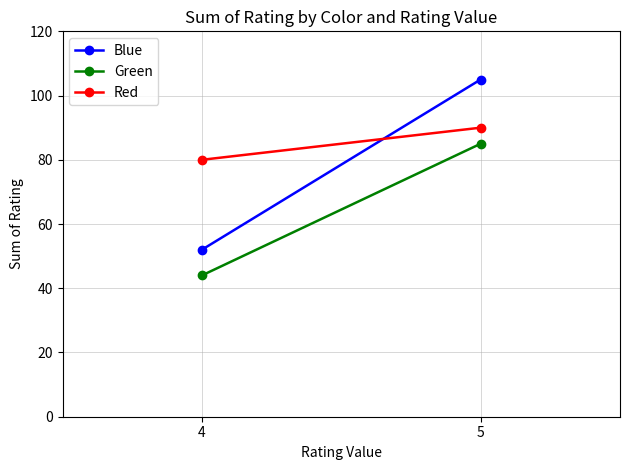

How many lines are shown in the chart?

3